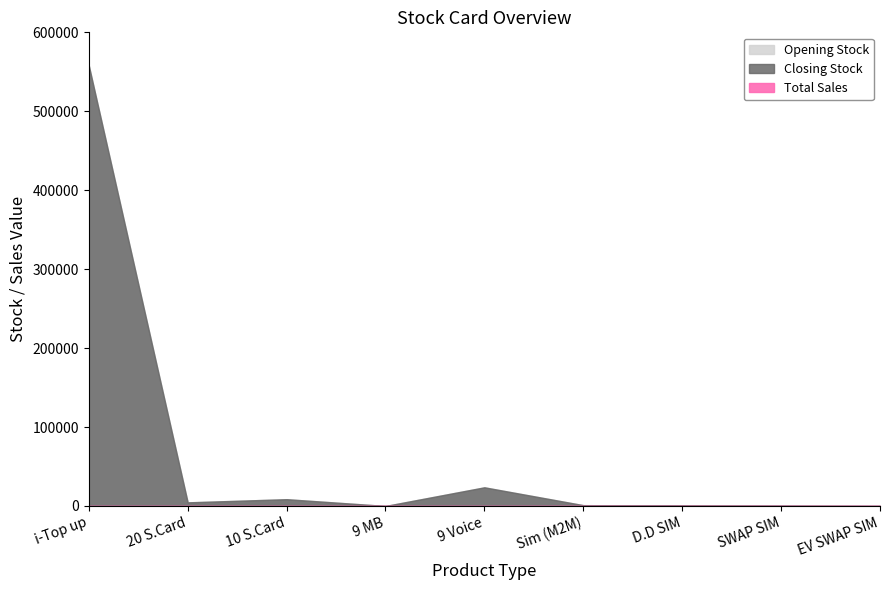

Between 9 MB and Sim (M2M), which series saw the biggest shift?

Opening Stock